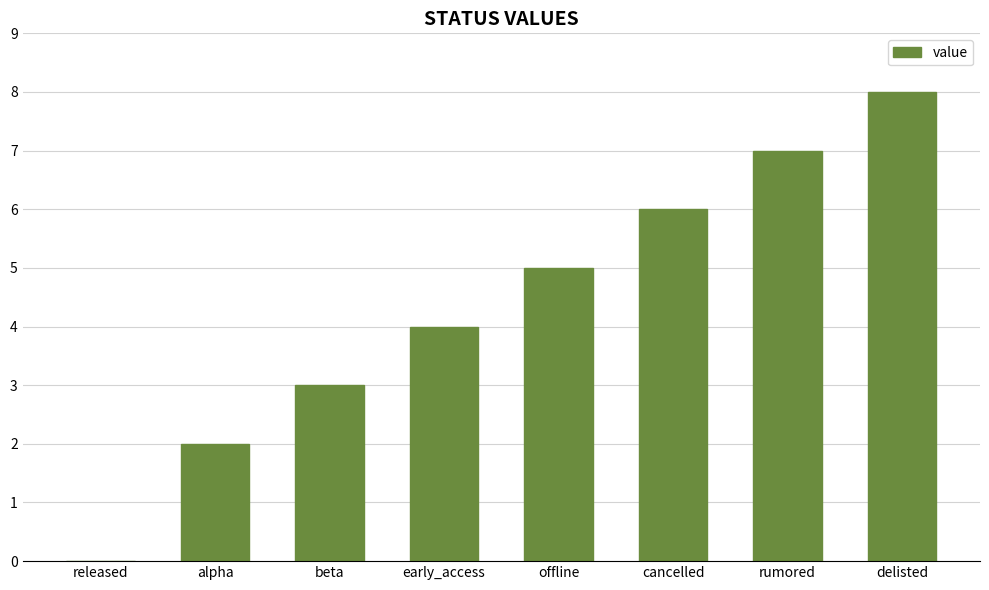

Which category has the highest value across all series?

delisted